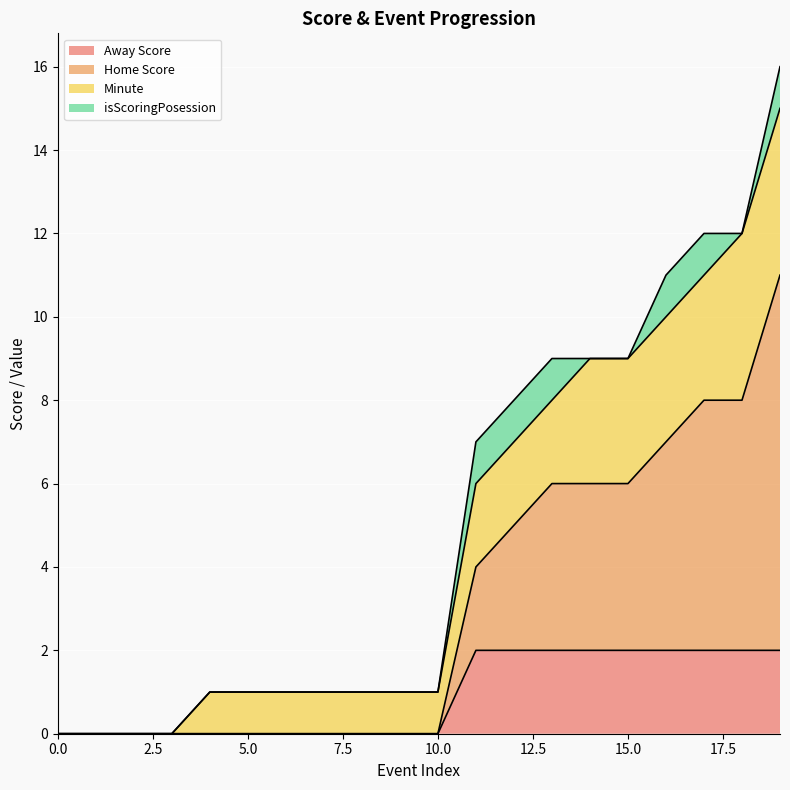

Which series has the largest total across all categories?

Home Score